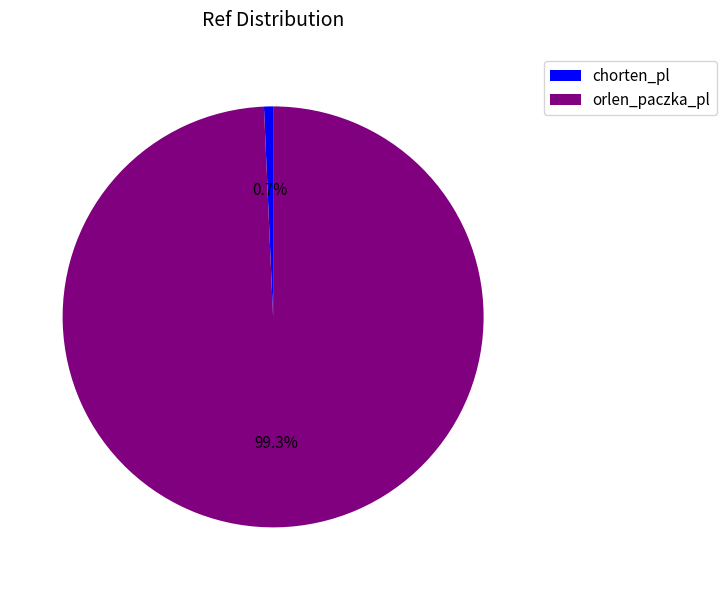

Does chorten_pl represent more than half of the total?

No